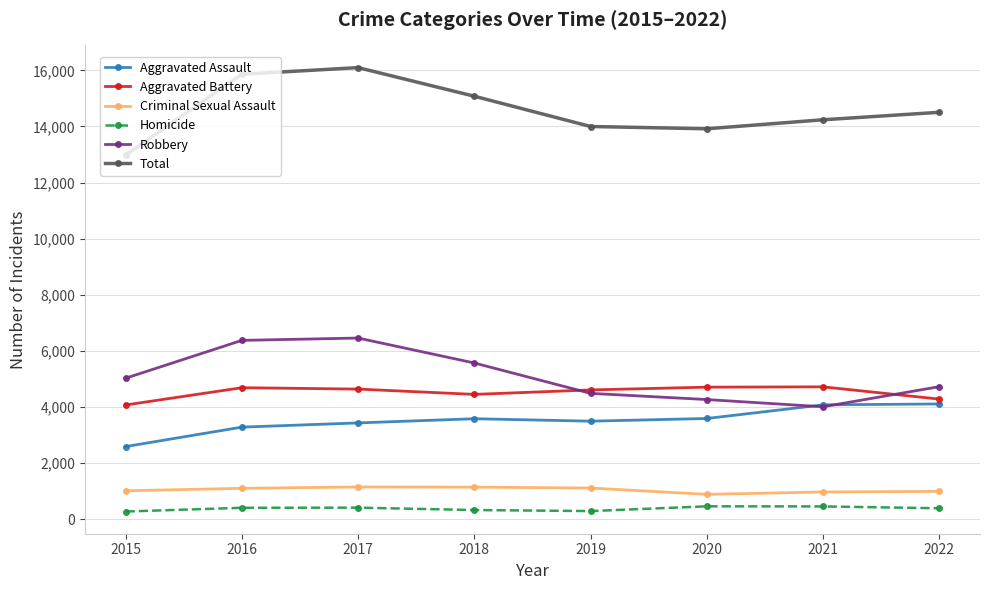

What is the total value across all series at 2018?

30156